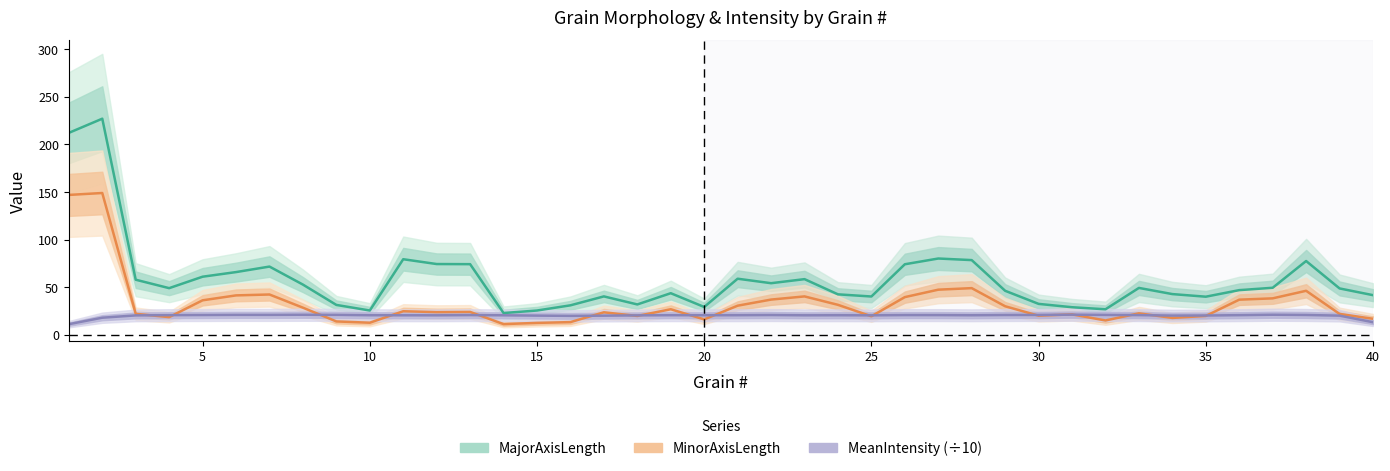

Which series has the widest spread of values?

MajorAxisLength